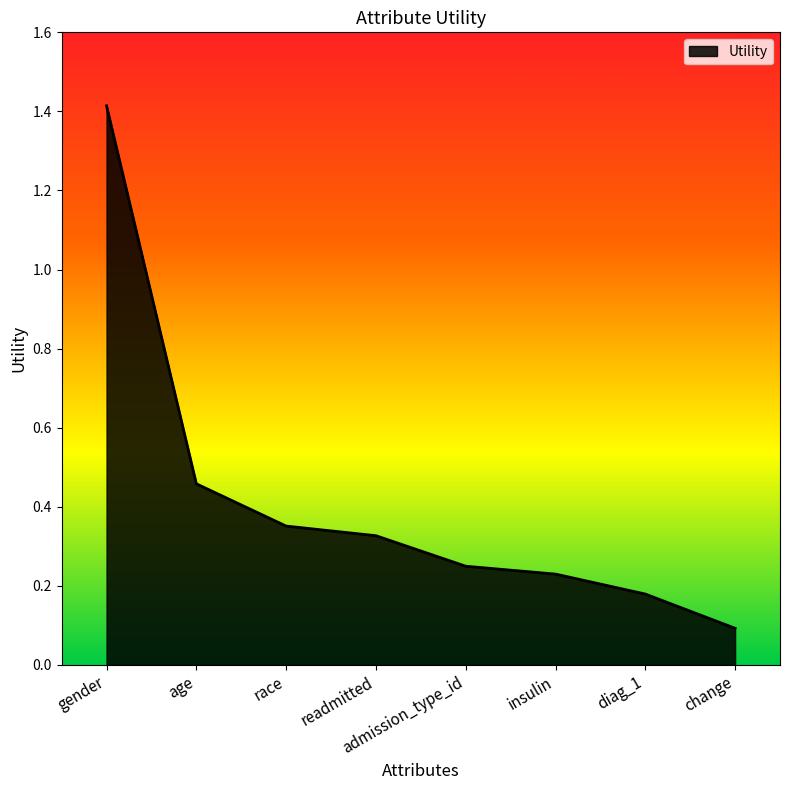

Rank the categories by value from highest to lowest.

gender, age, race, readmitted, admission_type_id, insulin, diag_1, change